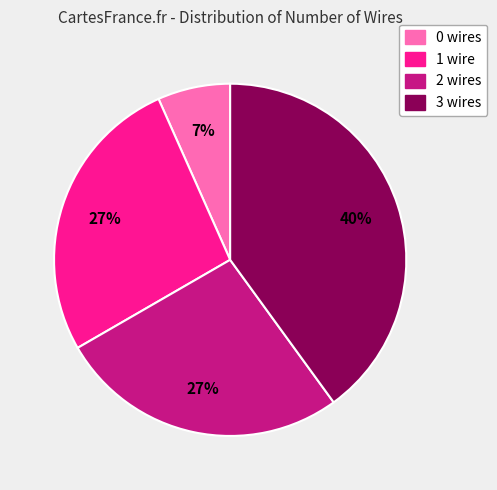

To the nearest percent, what is the difference between the largest and smallest slice percentages?

33%